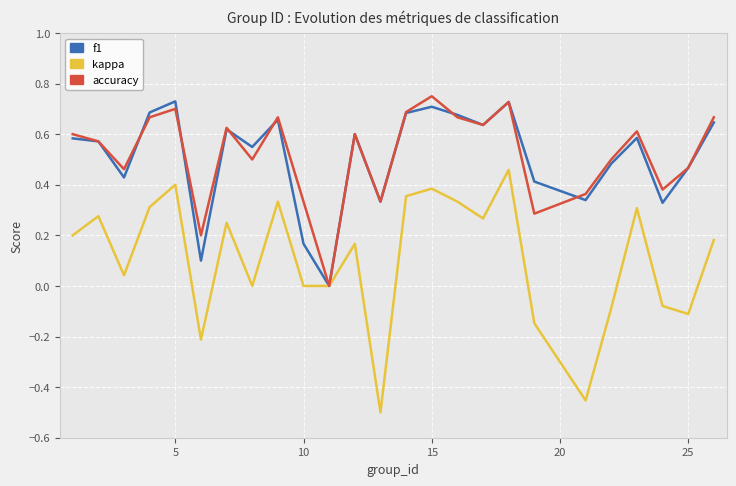

Which series has the largest range (max minus min)?

kappa